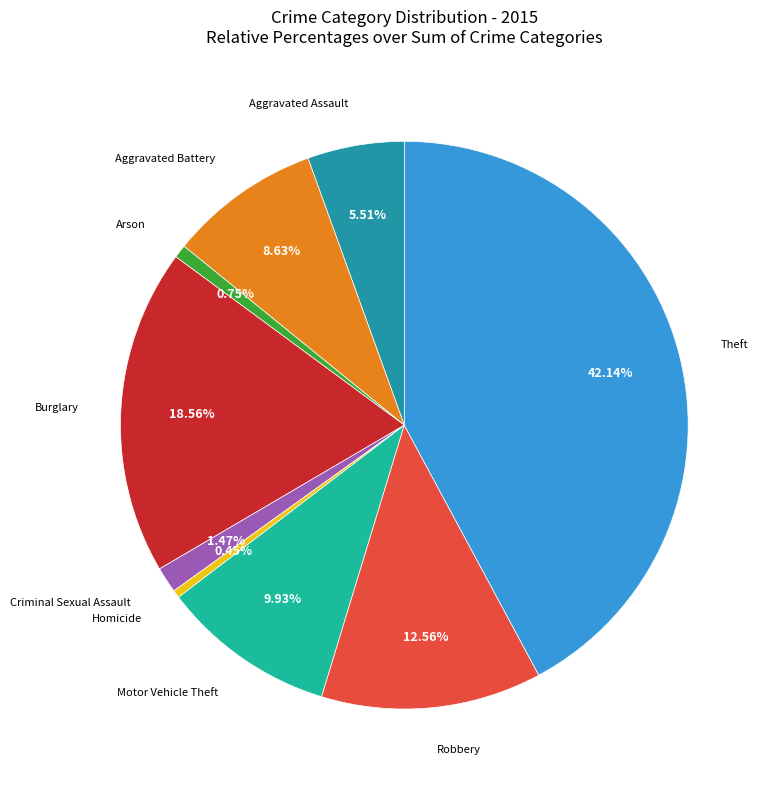

To the nearest percent, what is the combined percentage of Aggravated Battery and Robbery?

21%